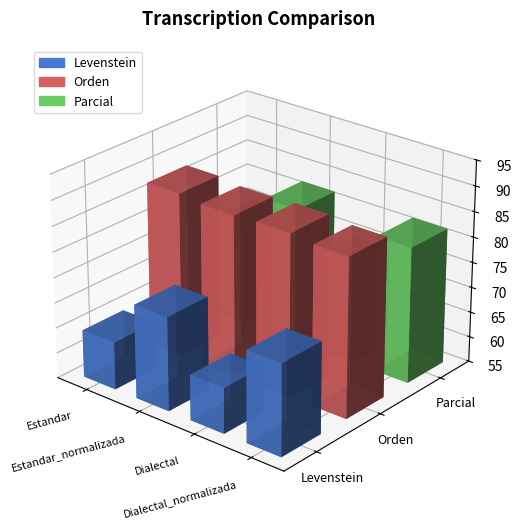

What is the greatest value displayed?

87.4